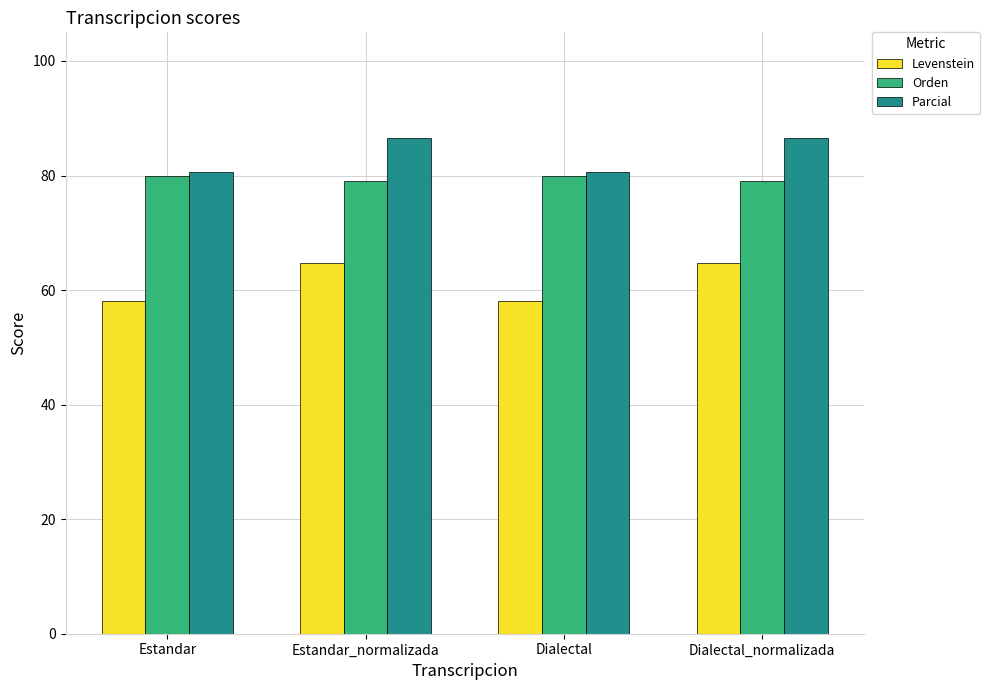

Which series has the largest total across all categories?

Parcial